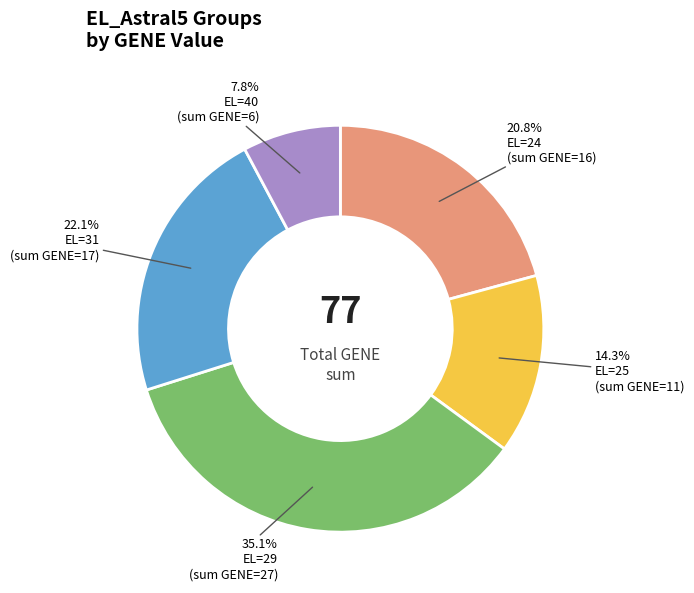

Does any single category account for the majority?

No